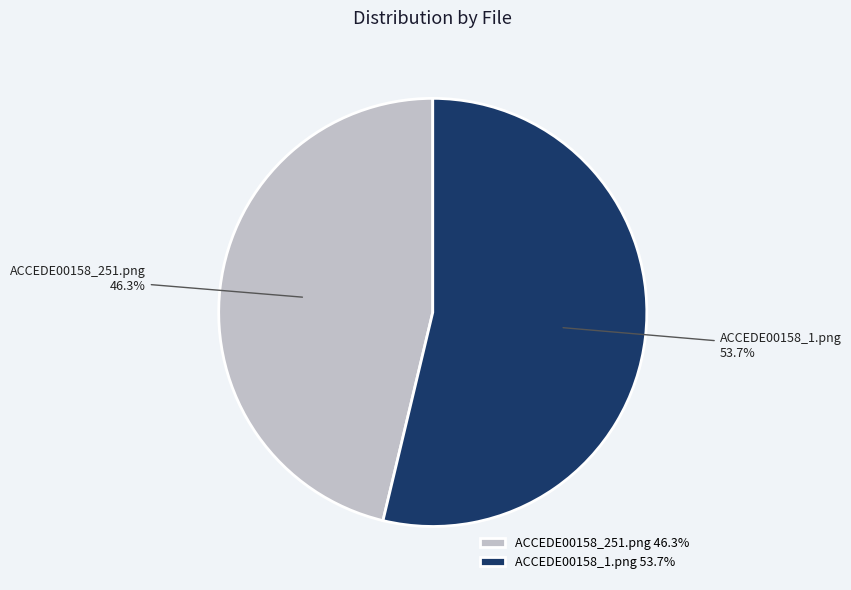

Is there any slice that represents more than half of the pie?

Yes